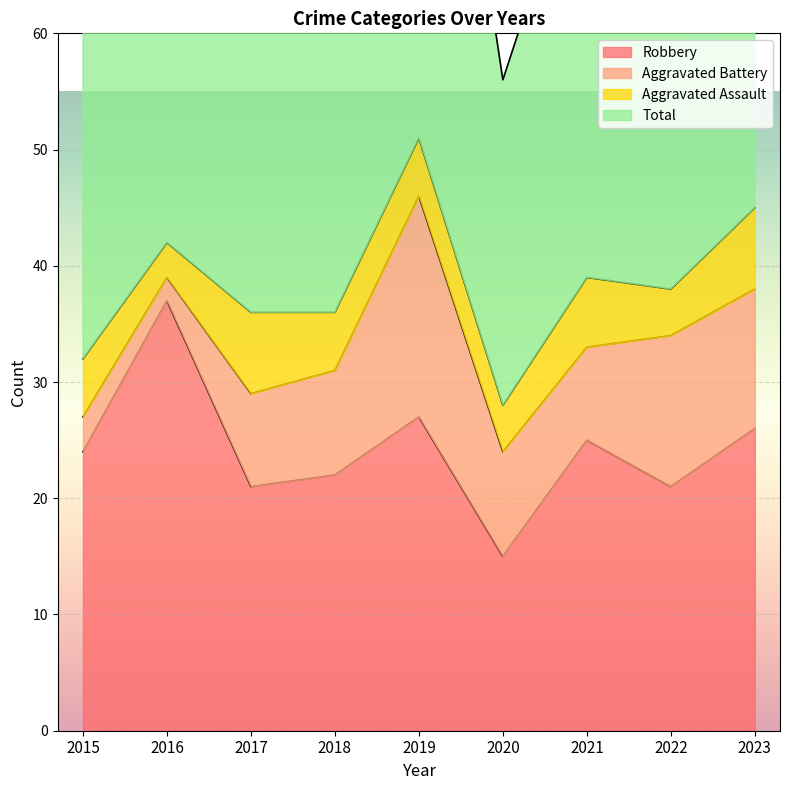

How many interior local valleys does the Robbery series have?

3